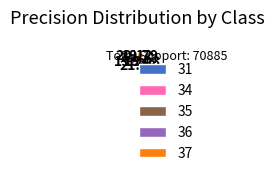

What is the largest slice in the pie chart?

35